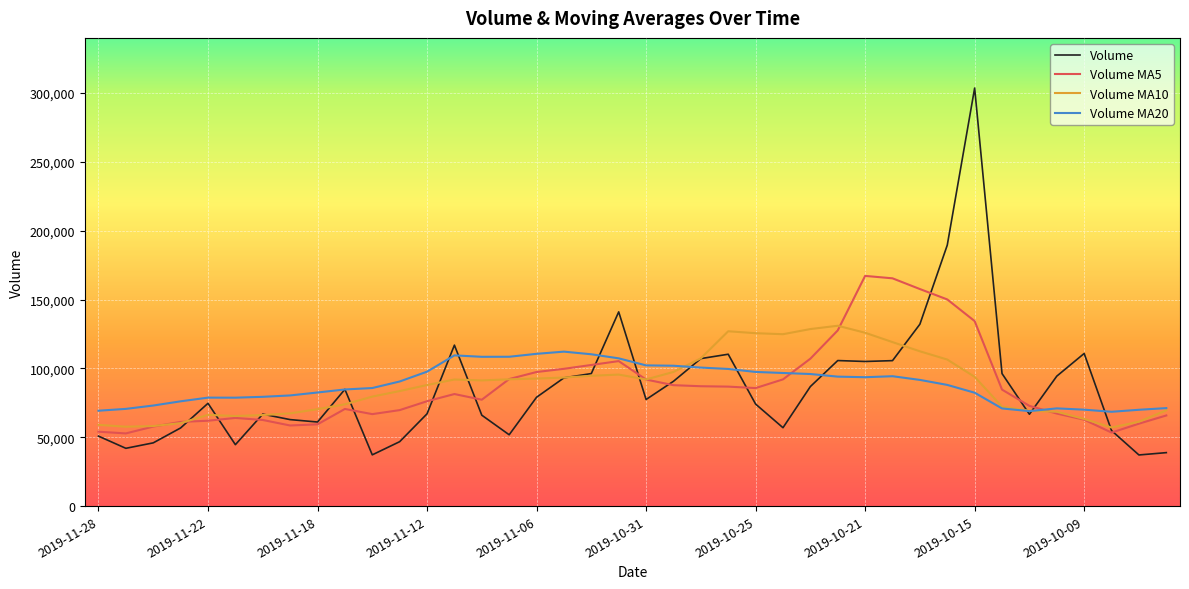

Which series has the largest range (max minus min)?

Volume